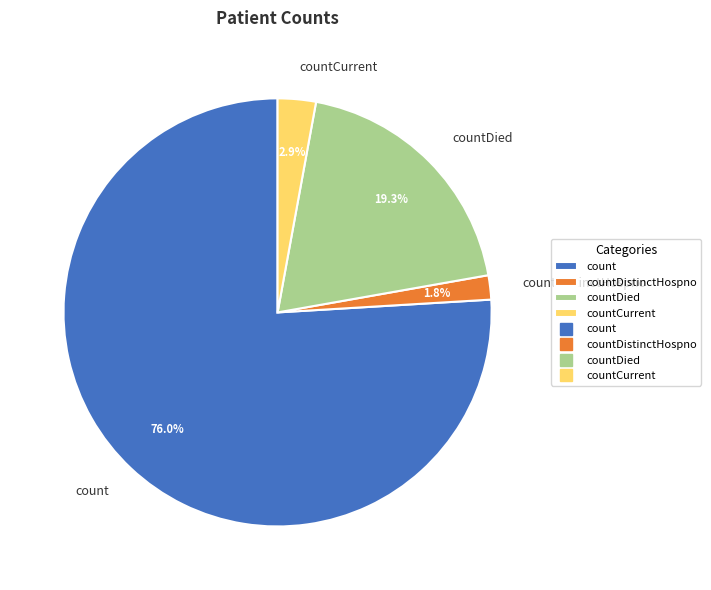

To the nearest percent, what is the difference between the largest and smallest slice percentages?

74%